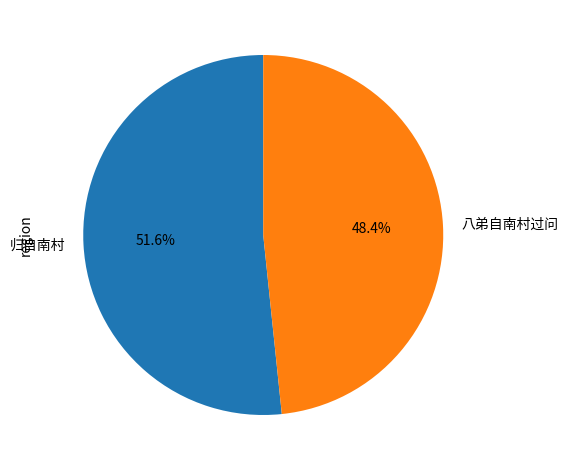

To the nearest percent, what is the combined percentage of 归自南村 and 八弟自南村过问?

100%